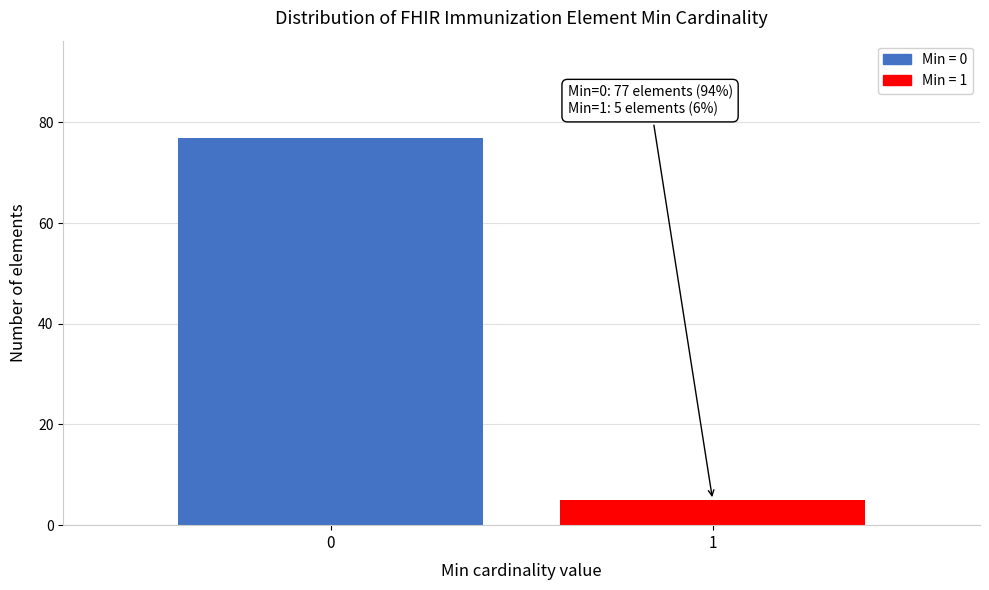

Reading left to right, extract all data points from this chart.

77	5